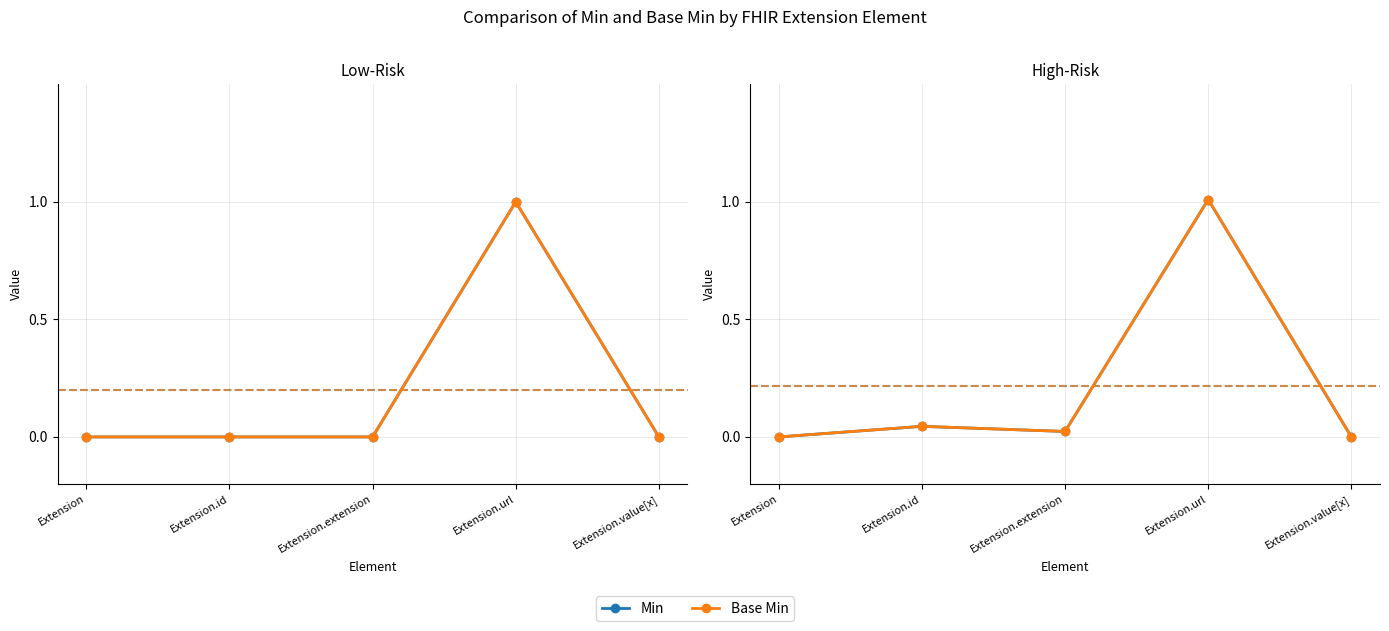

Does the chart have visible grid lines?

Yes